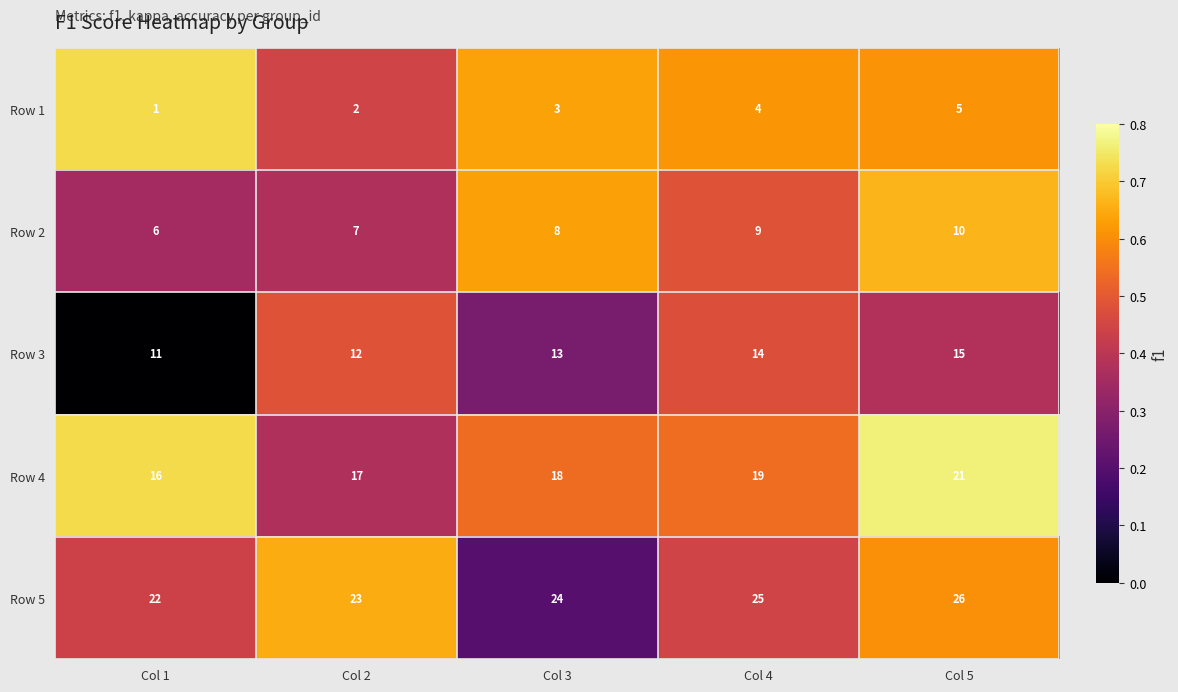

Which category has the highest value across all series?

Col 5